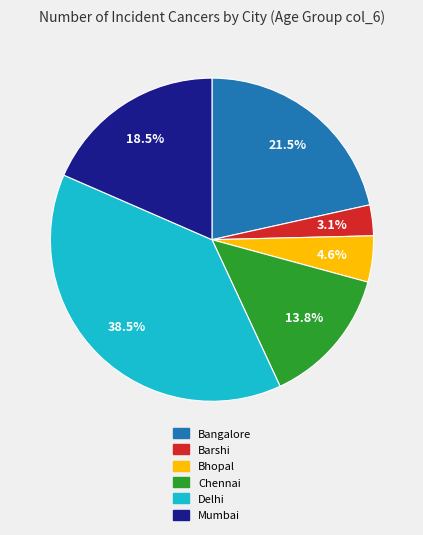

Is there any slice that represents more than half of the pie?

No